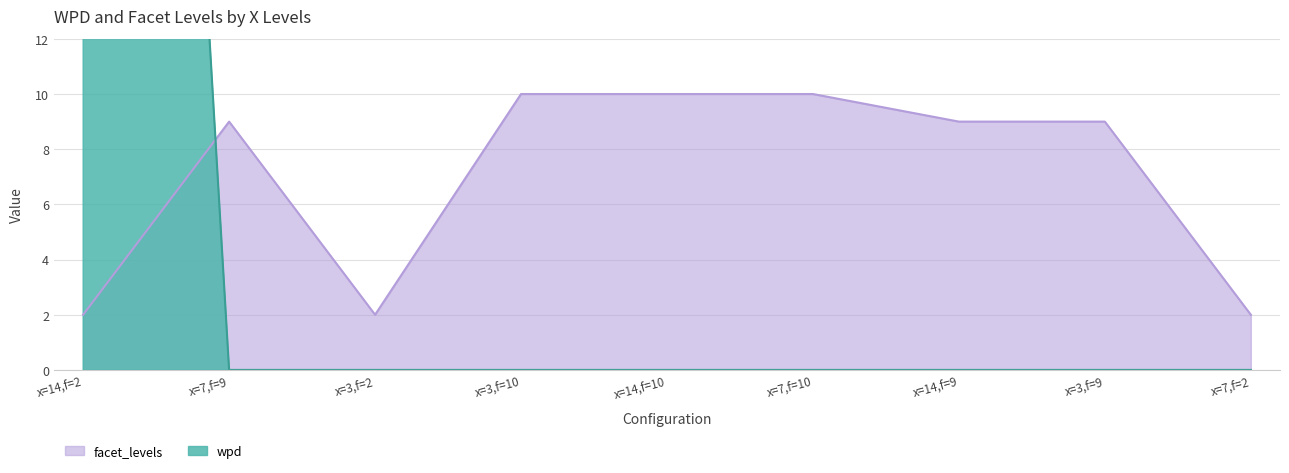

After their last crossing, which series has the higher values: wpd or facet_levels?

facet_levels